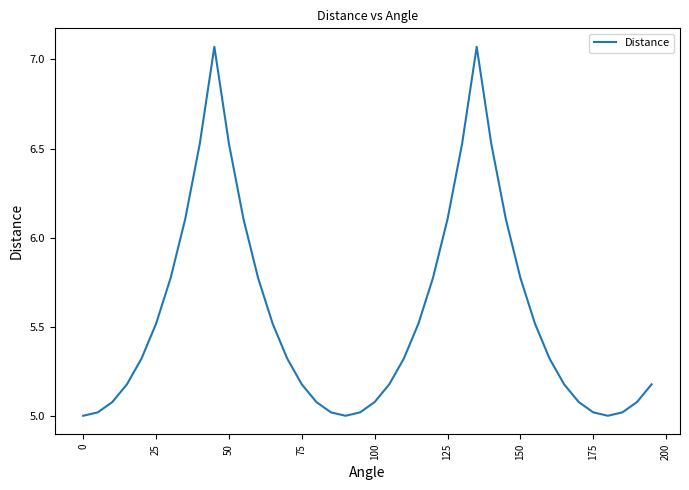

What is the minimum value shown in the chart?

5.0